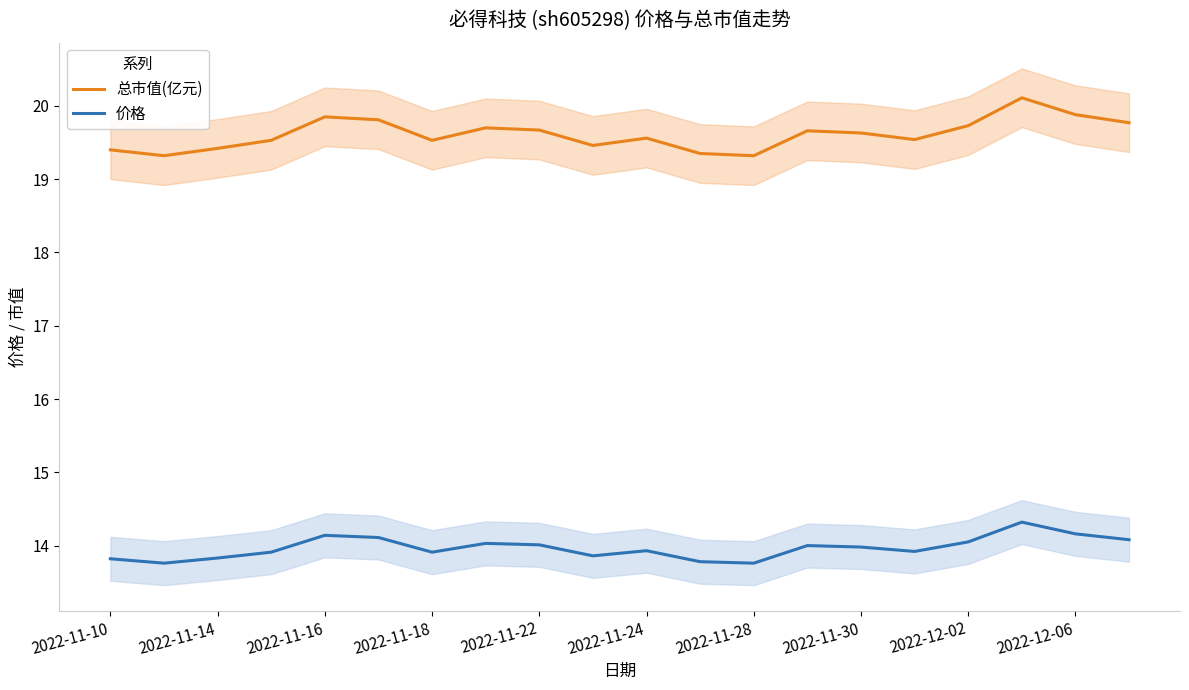

How many lines are shown in the chart?

2